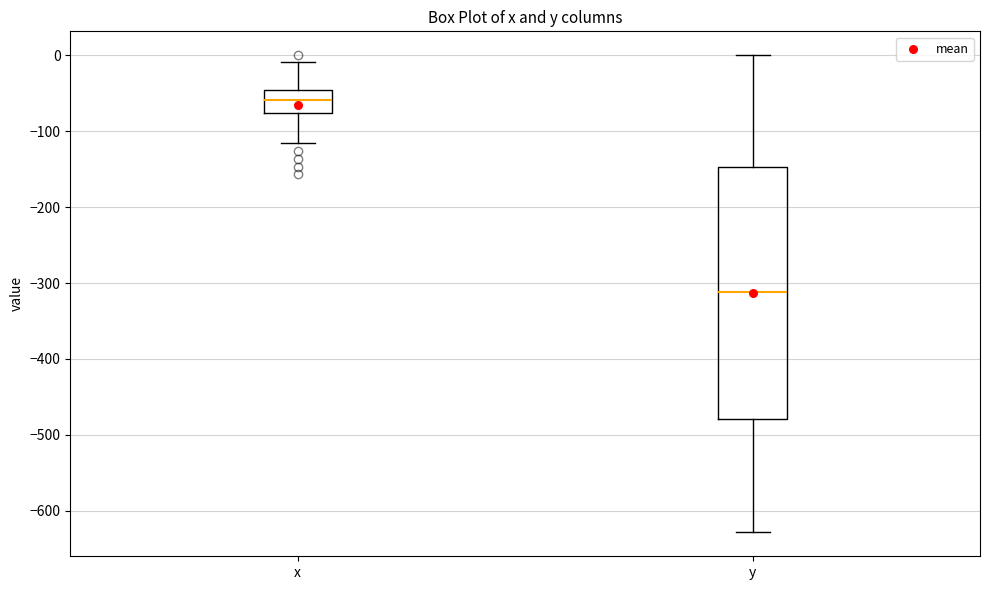

Which box is the tallest, from its lower edge to its upper edge?

y